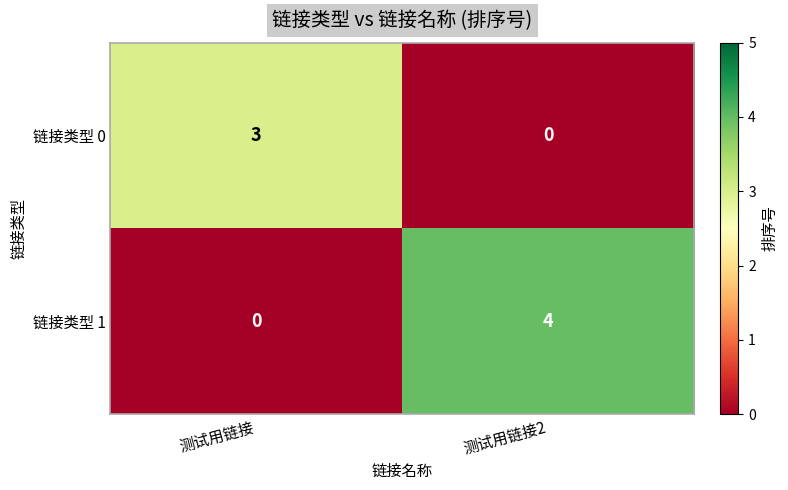

What is the sum of all 链接类型 0 values?

3